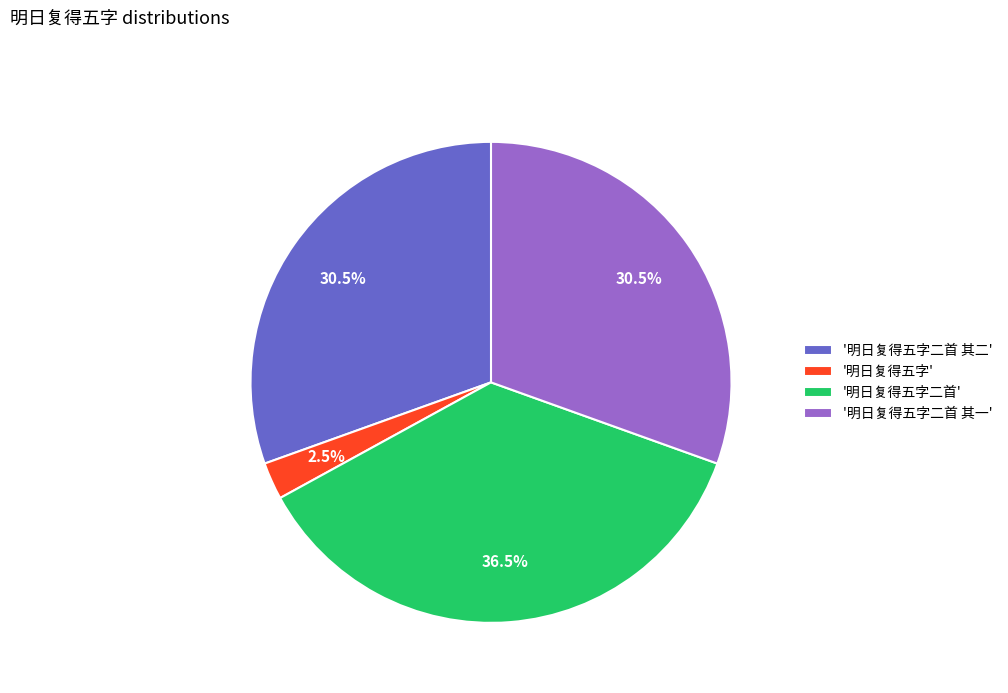

What is the ratio of the value at '明日复得五字二首 其一' to the value at '明日复得五字二首'?

0.8